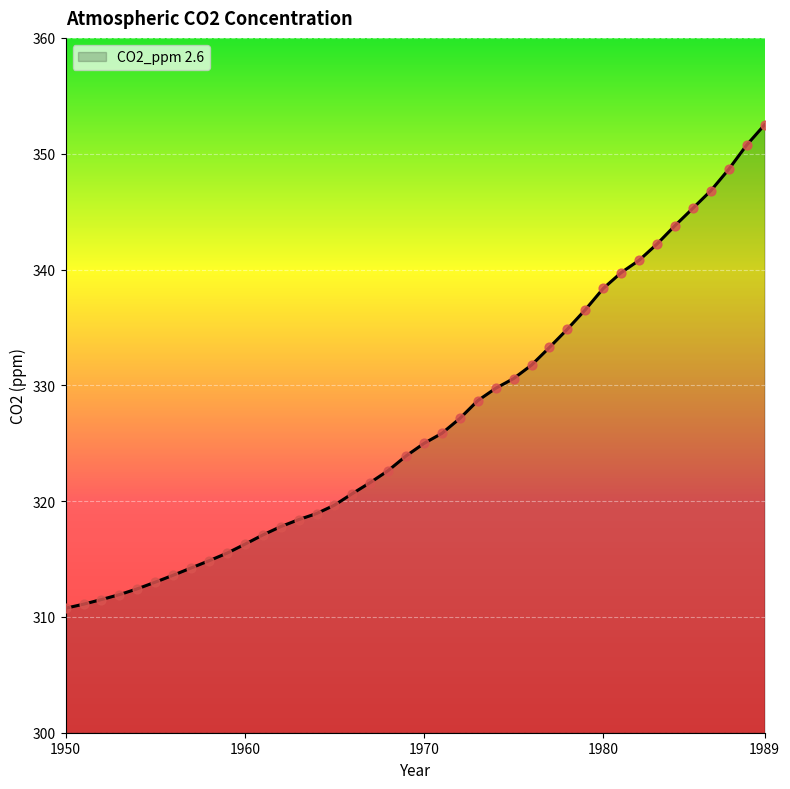

What is the smallest value displayed?

310.8